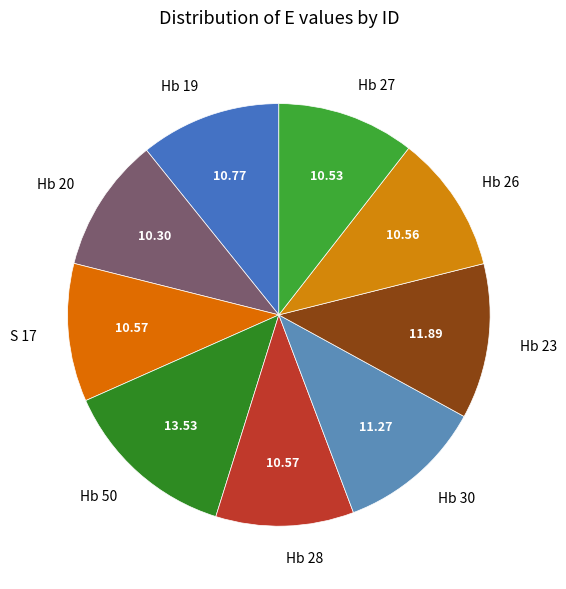

Does Hb 27 represent more than half of the total?

No